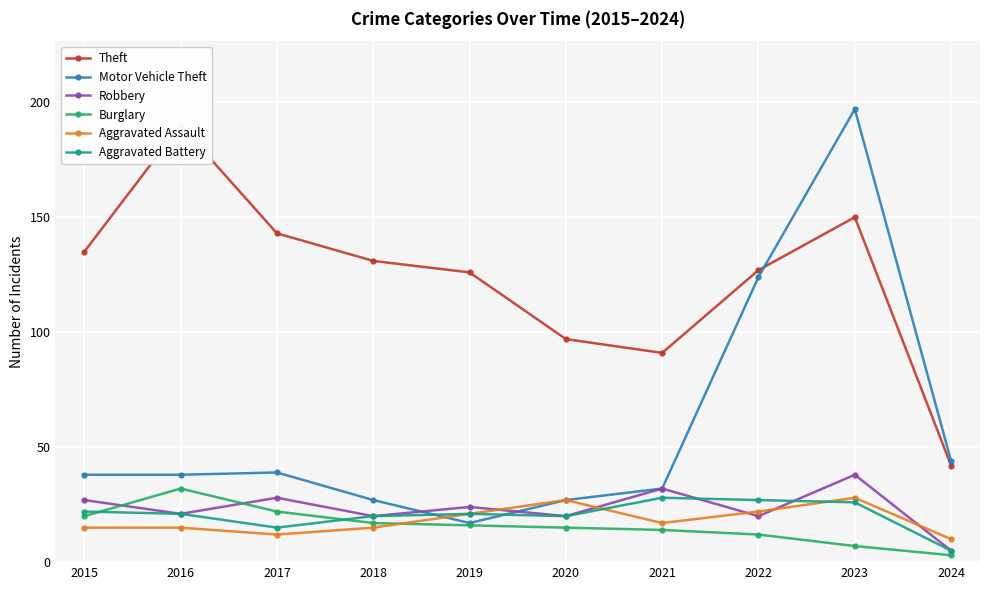

Where is the first local minimum for Aggravated Battery?

2017